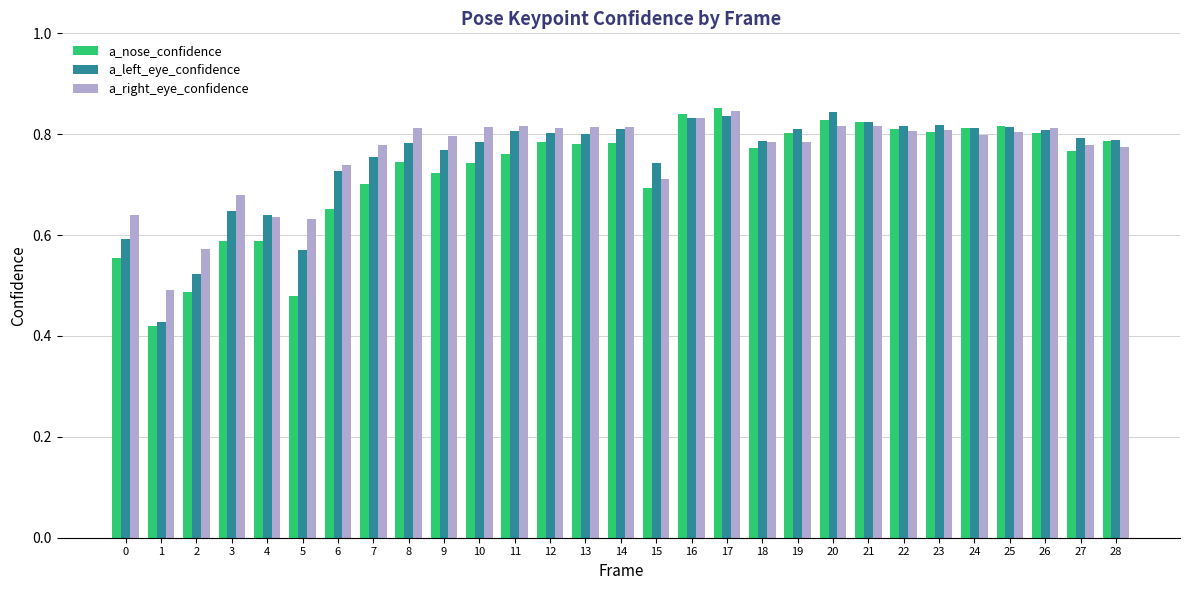

Is the value of a_right_eye_confidence at 28 greater than the value of a_nose_confidence at 0?

Yes